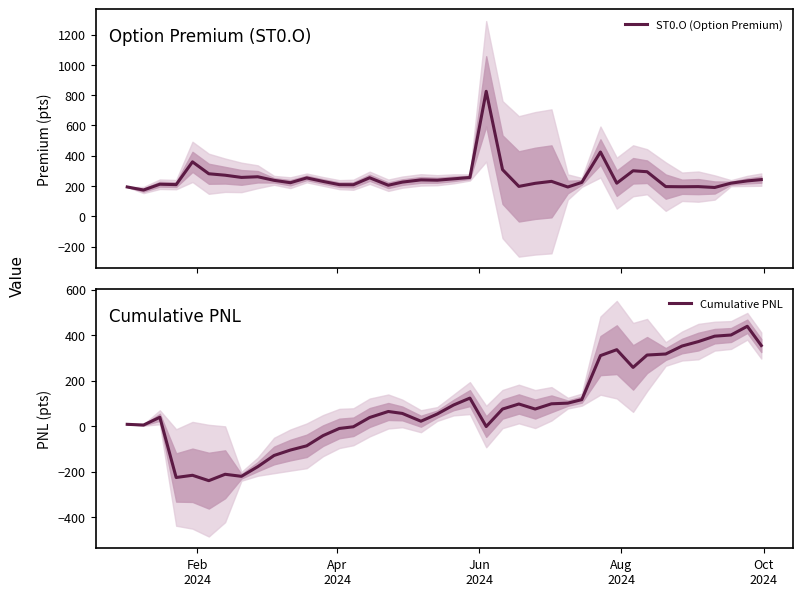

What is the maximum value for Cumulative PNL?

438.5